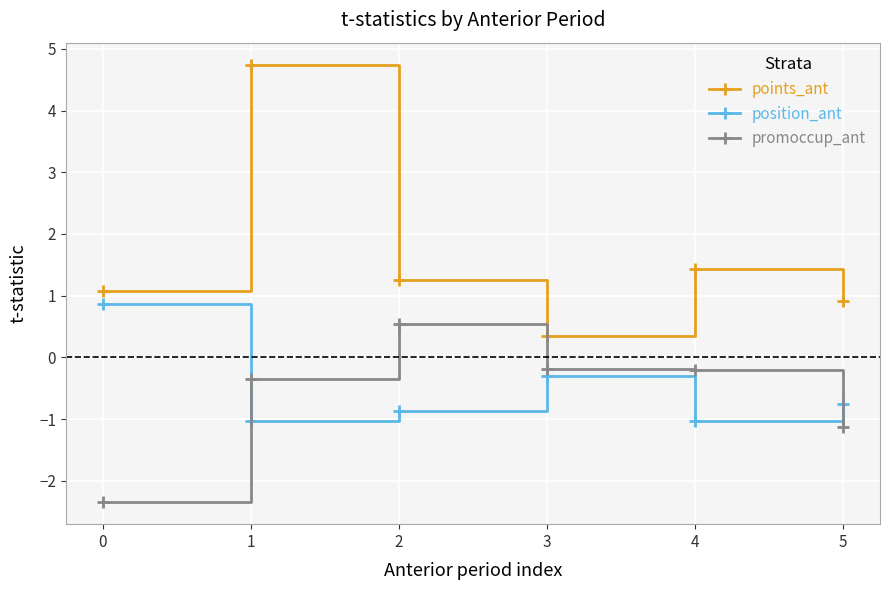

Which series changed the most between 1 and 4?

points_ant